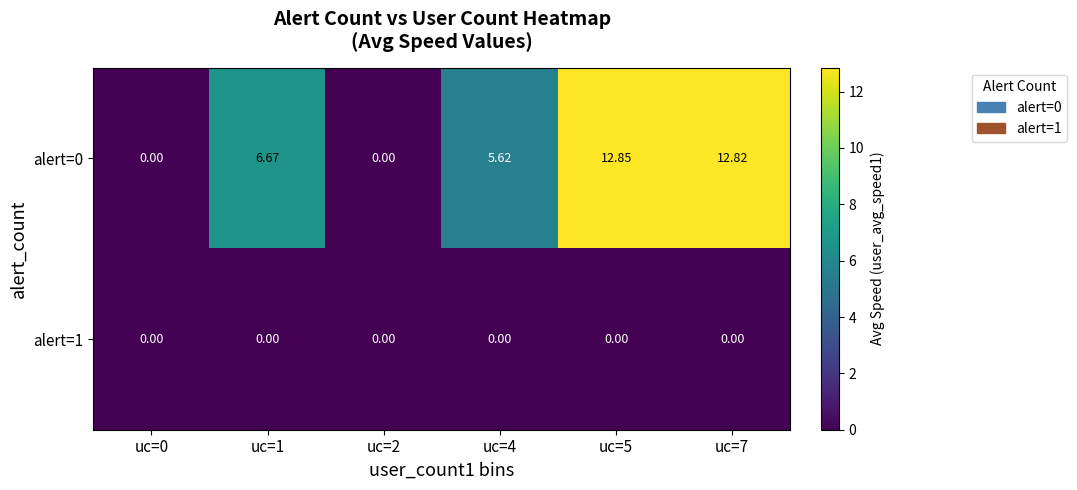

Is the value of alert=1 at uc=7 greater than the value of alert=0 at uc=4?

No